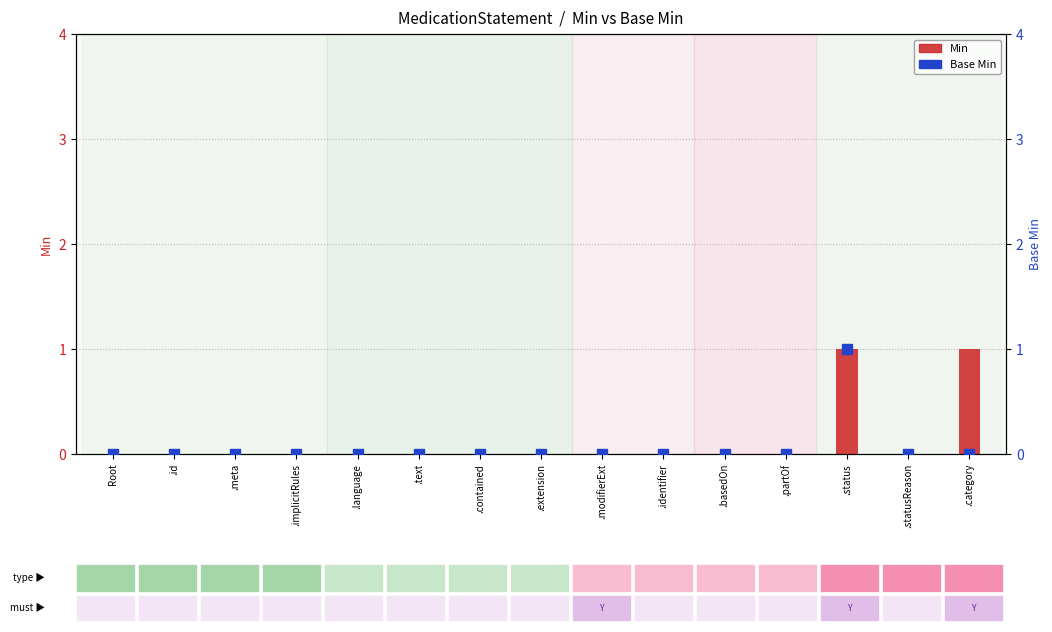

What are all the series names shown in the legend?

Min, Base Min